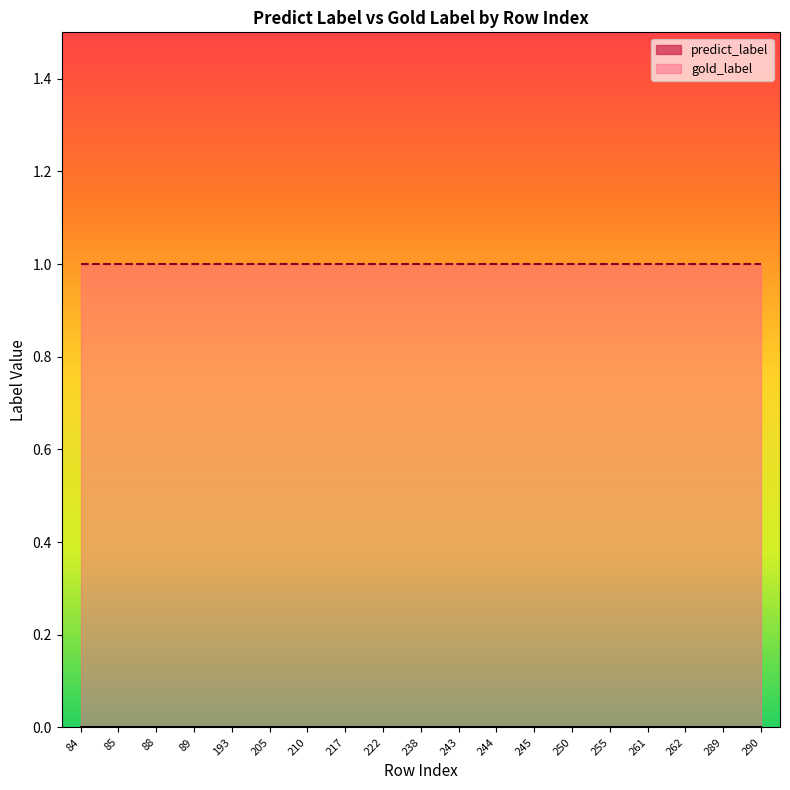

True or false: predict_label has more than 1 interior local peaks.

False